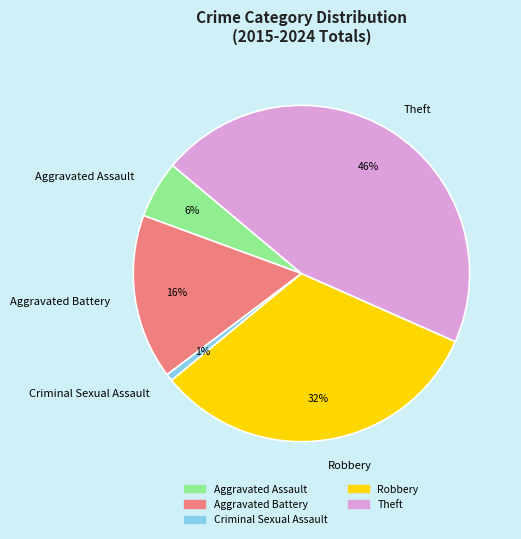

What is the largest slice in the pie chart?

Theft